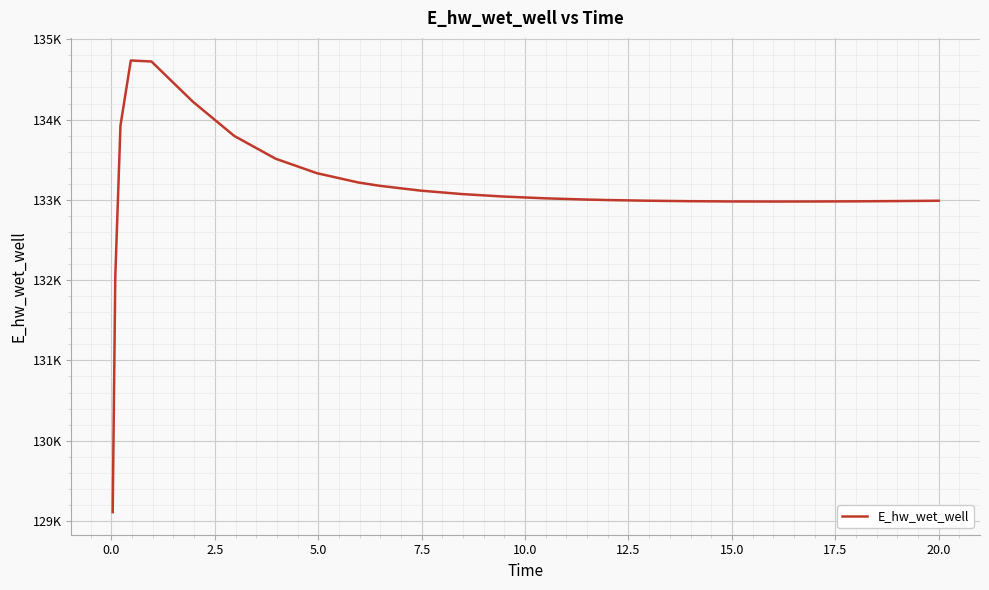

Does the chart display data point markers on the line(s)?

No